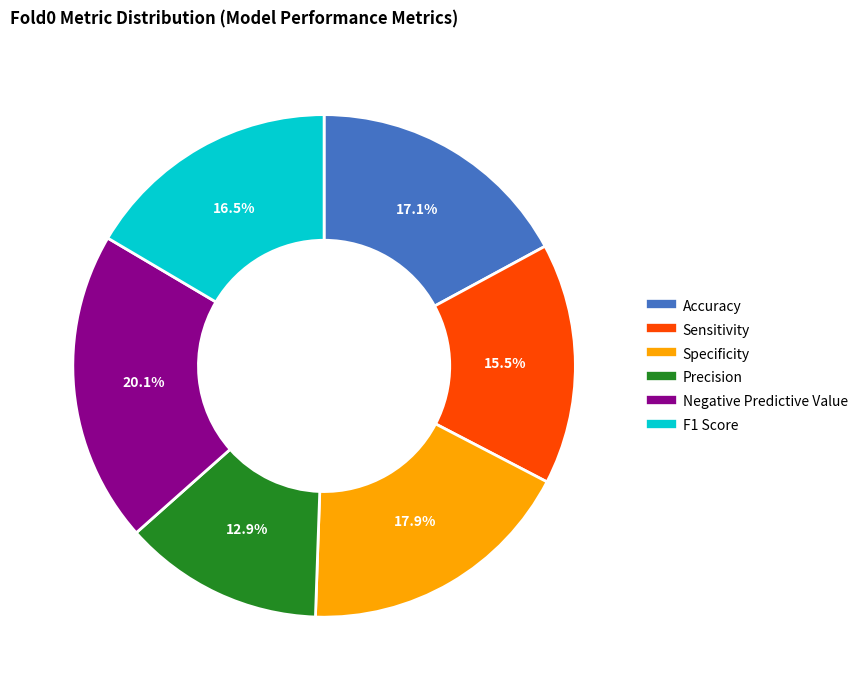

Which has a higher value, Accuracy or Precision?

Accuracy